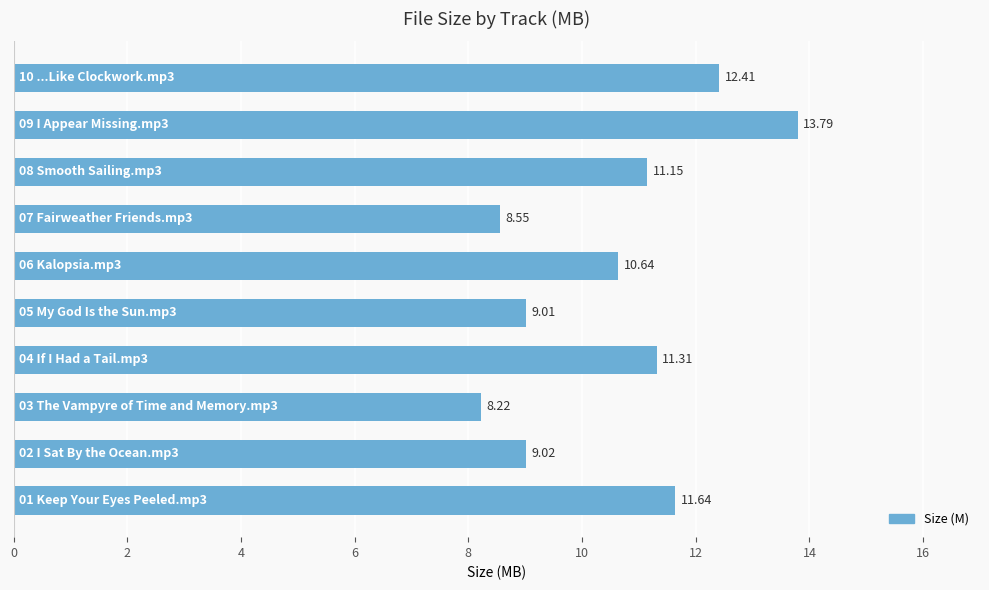

What is the sum of all values?

105.7